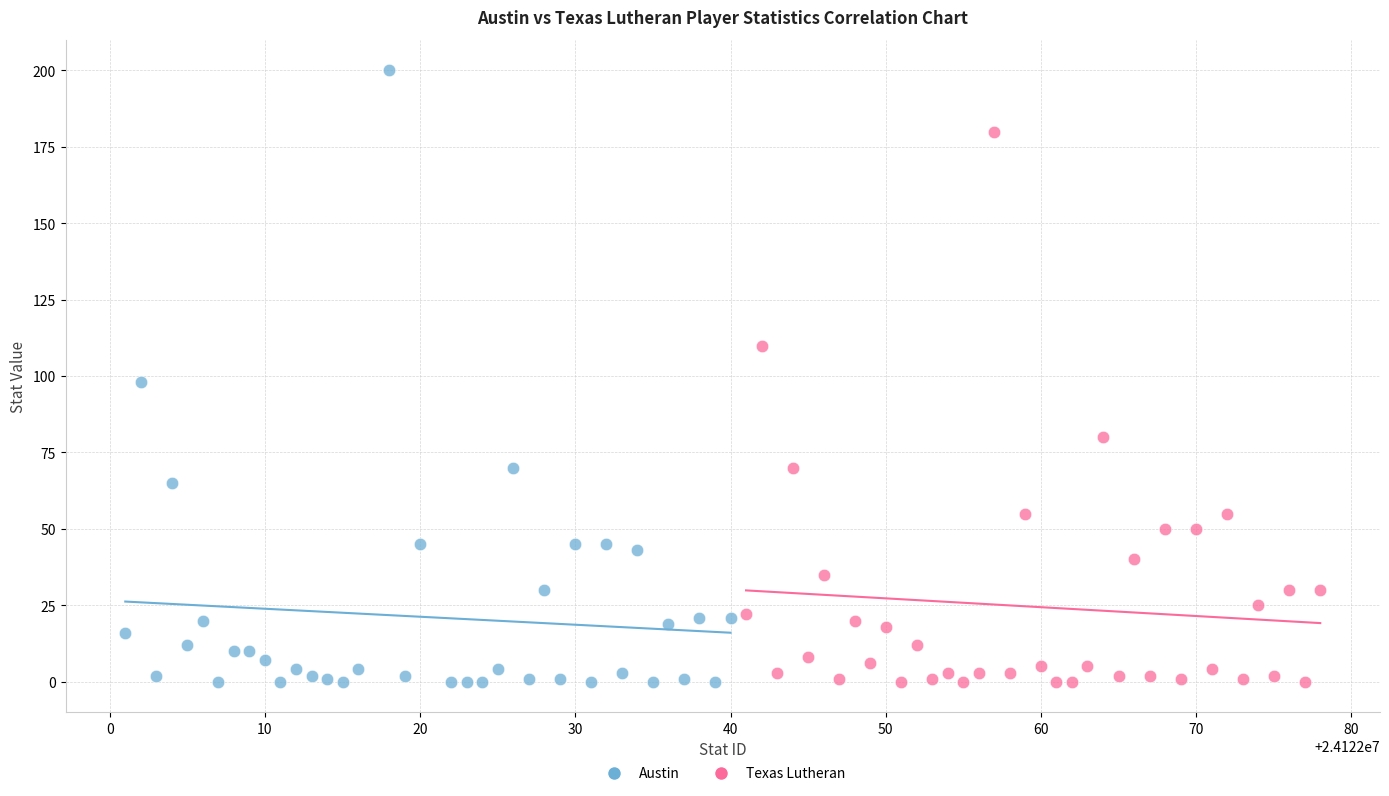

Which series contains the highest Y value?

Austin